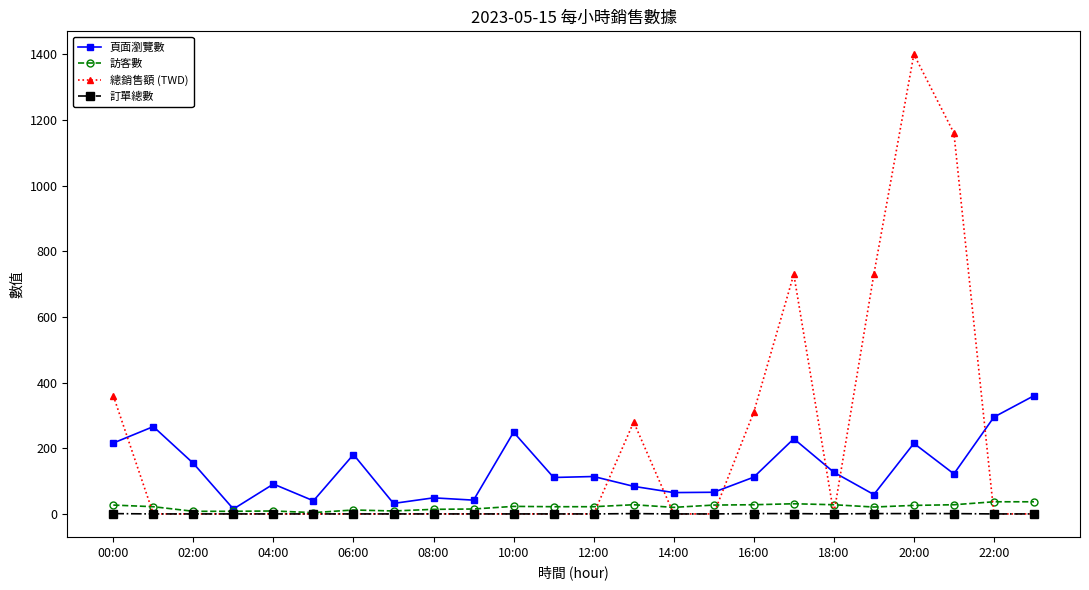

At how many categories does at least one series exceed 1283?

1